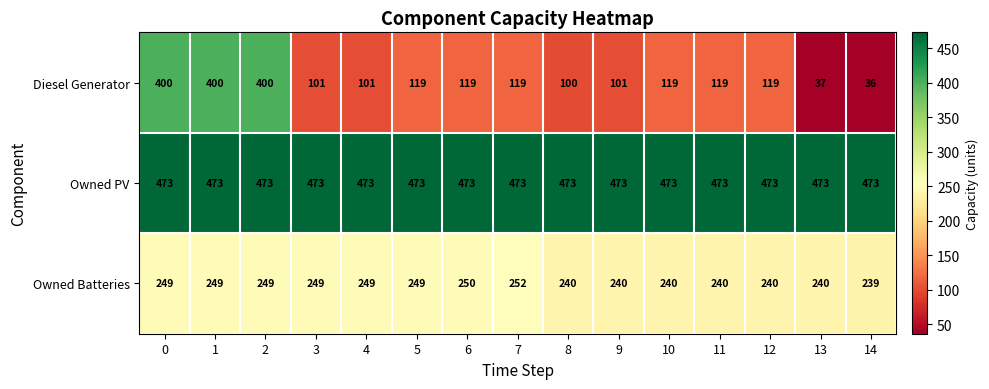

How many categories are shown in the chart?

15